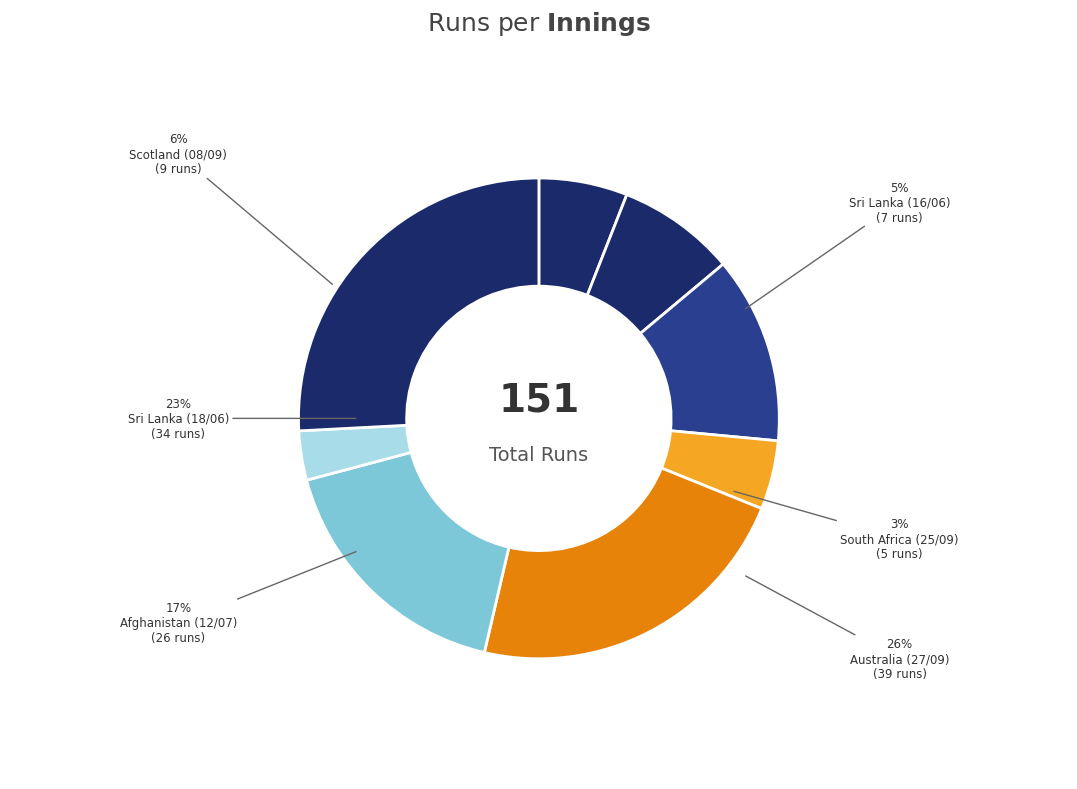

Does any single category account for the majority?

No